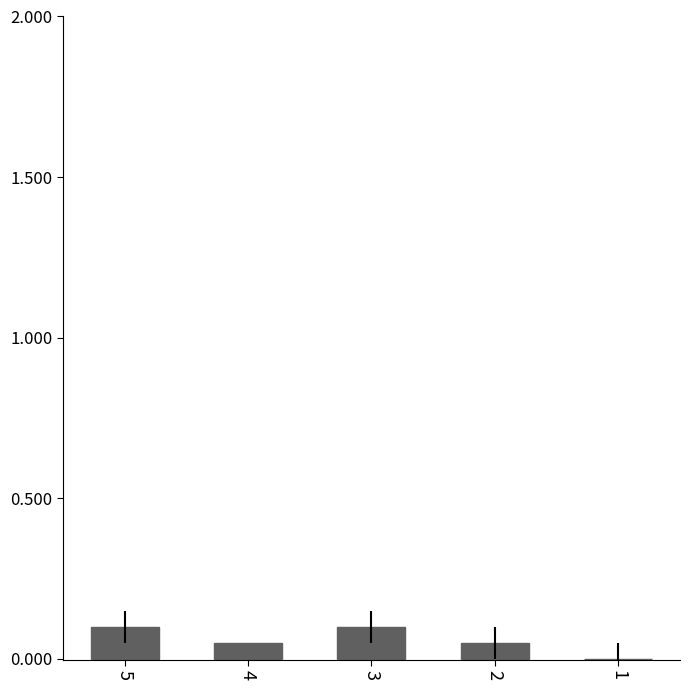

The value at 2 is 1. True or false?

False